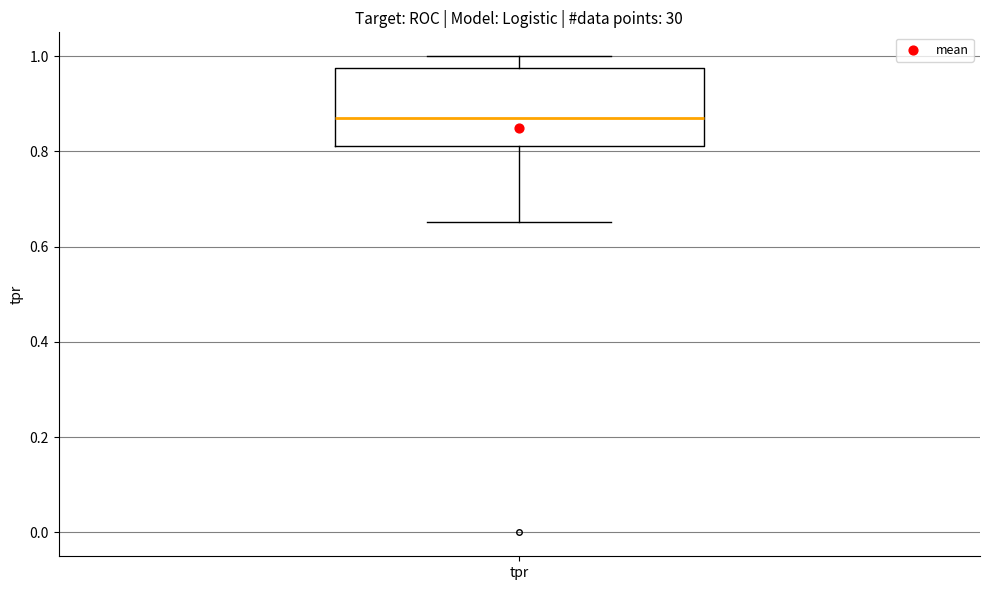

Where is the upper edge of the box for tpr on the y-axis? The values are not printed on the chart, so give them approximately, as read against the axis.

0.98